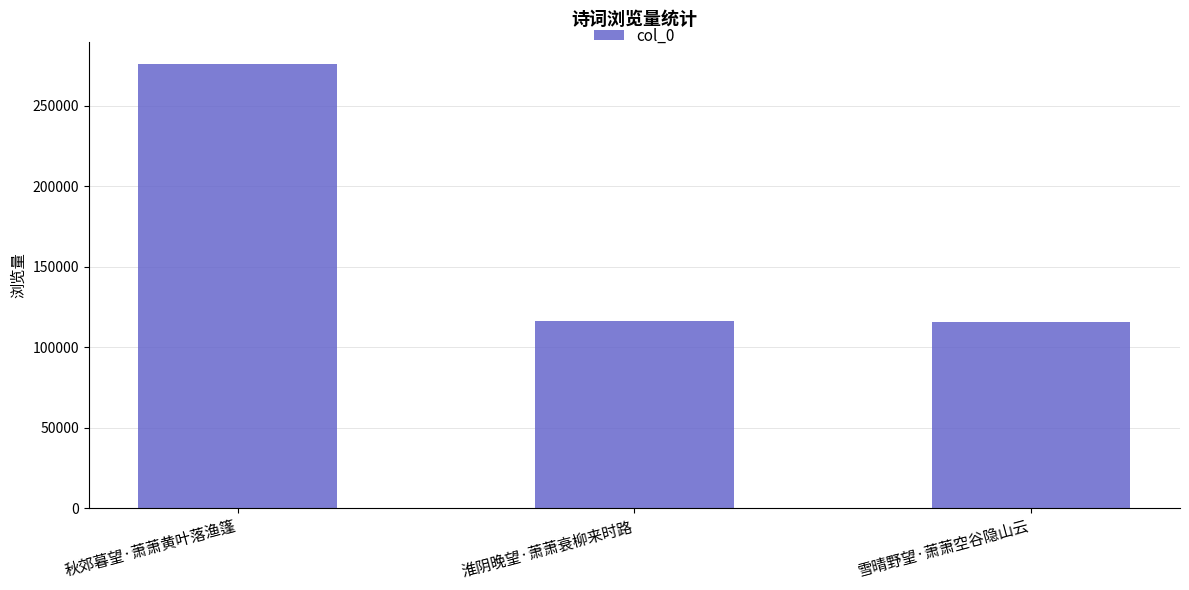

How many values are below 116590?

1